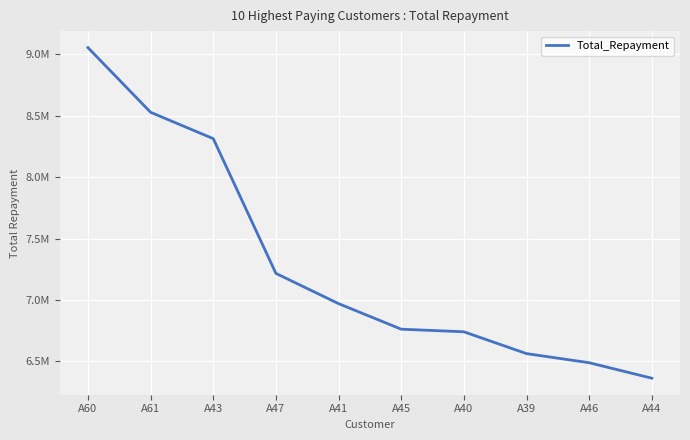

Does the chart have visible grid lines?

Yes